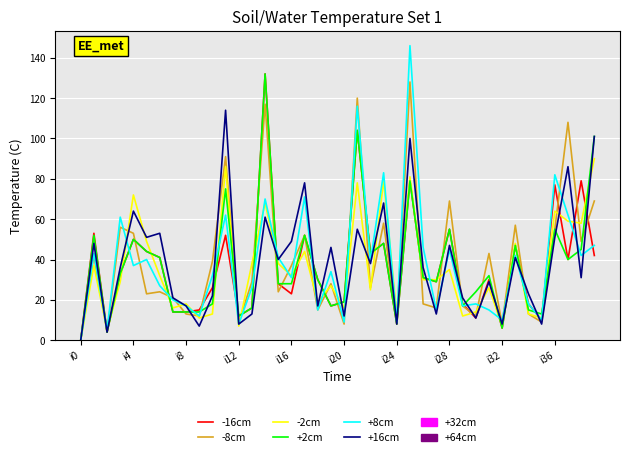

Which series has the largest range (max minus min)?

+8cm